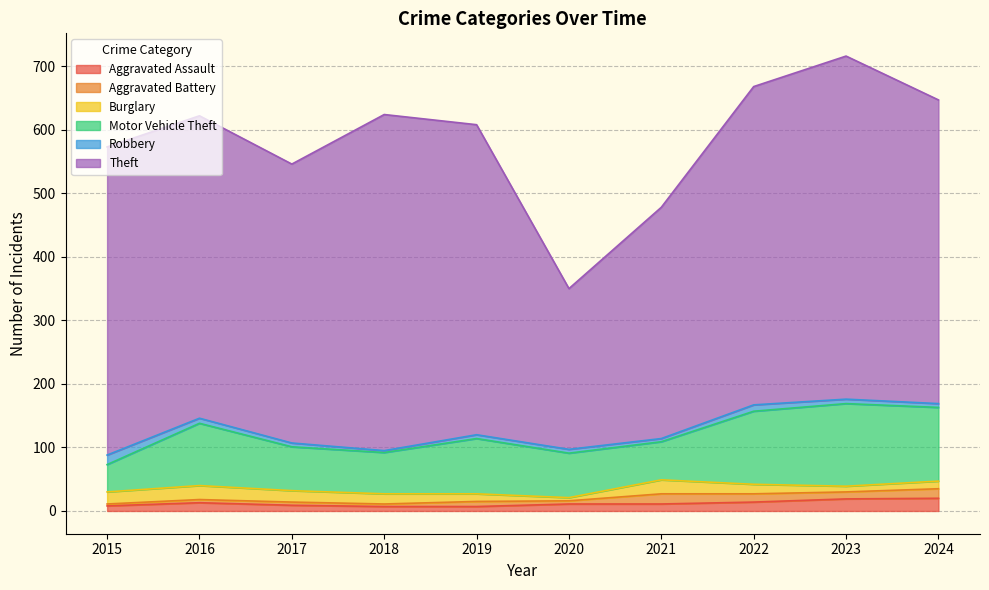

How many interior local peaks does the Aggravated Assault series have?

1